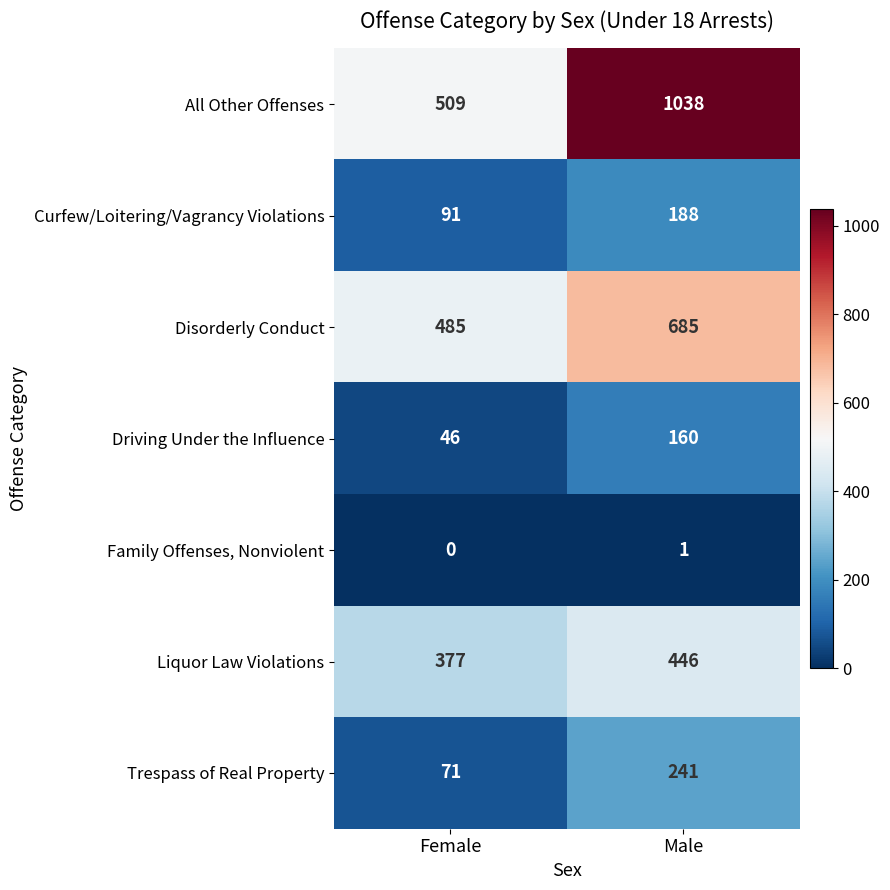

What is the spread (max minus min) of values at Male?

1037